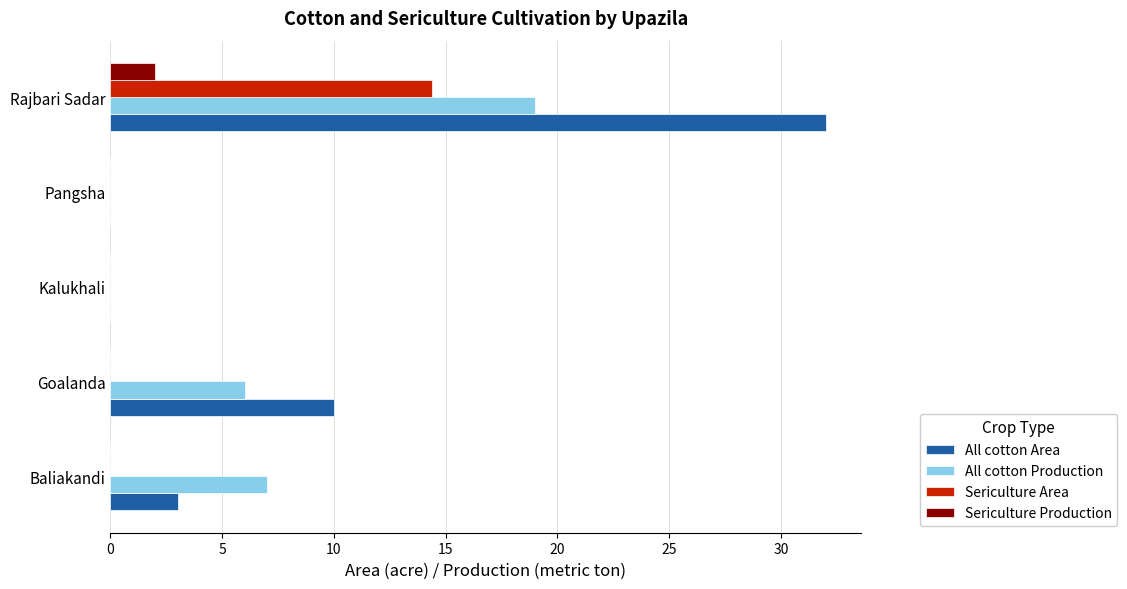

Which series has the largest range (max minus min)?

All cotton Area